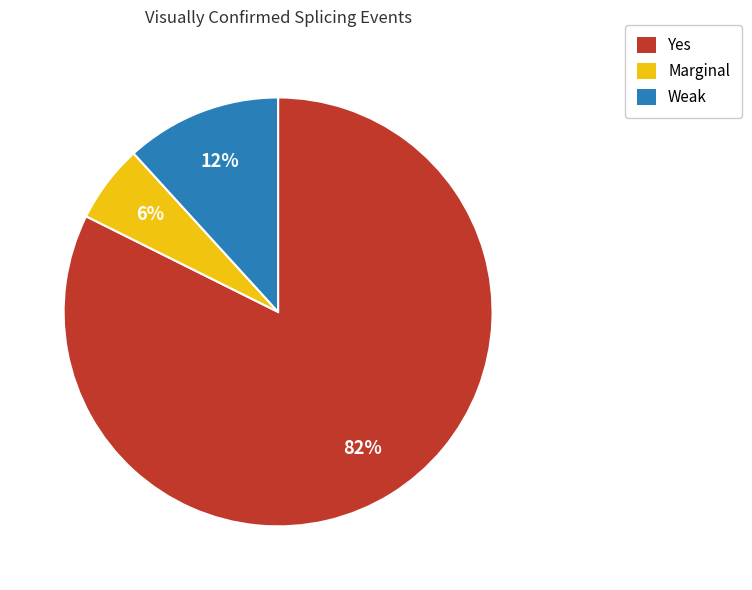

To the nearest percent, what portion does Weak represent?

12%